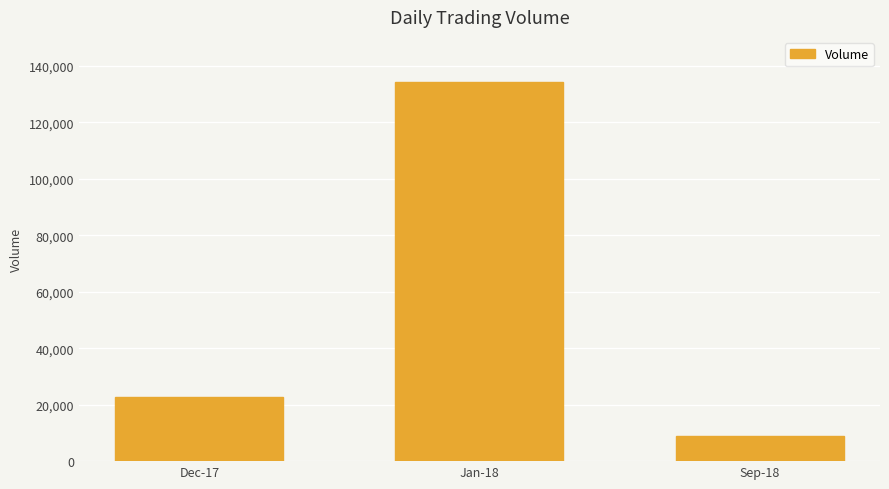

Rank the categories by value from highest to lowest.

Jan-18, Dec-17, Sep-18